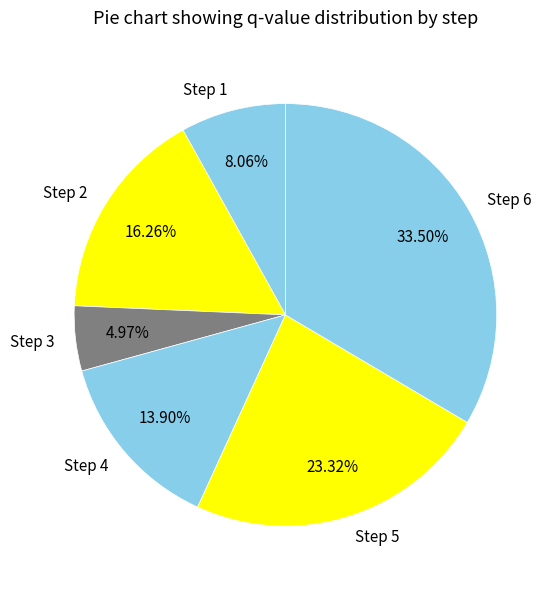

Between Step 2 and Step 6, which is larger?

Step 6